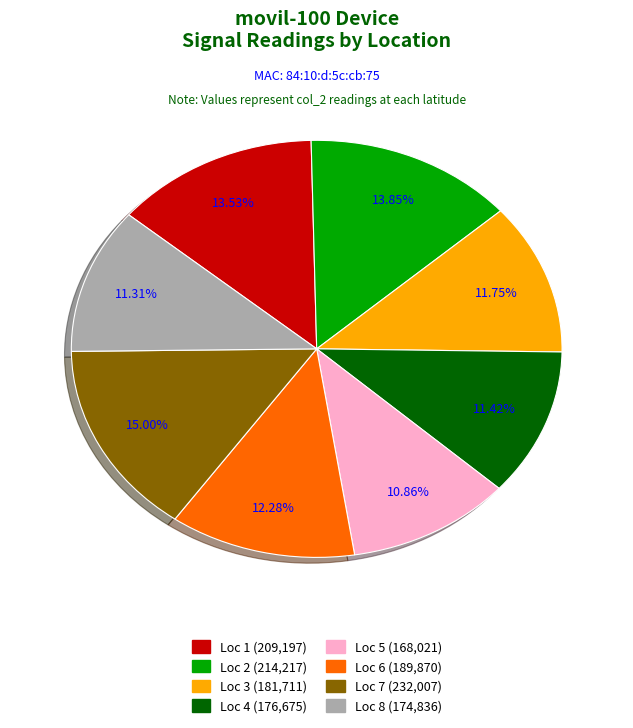

Does any single category account for the majority?

No